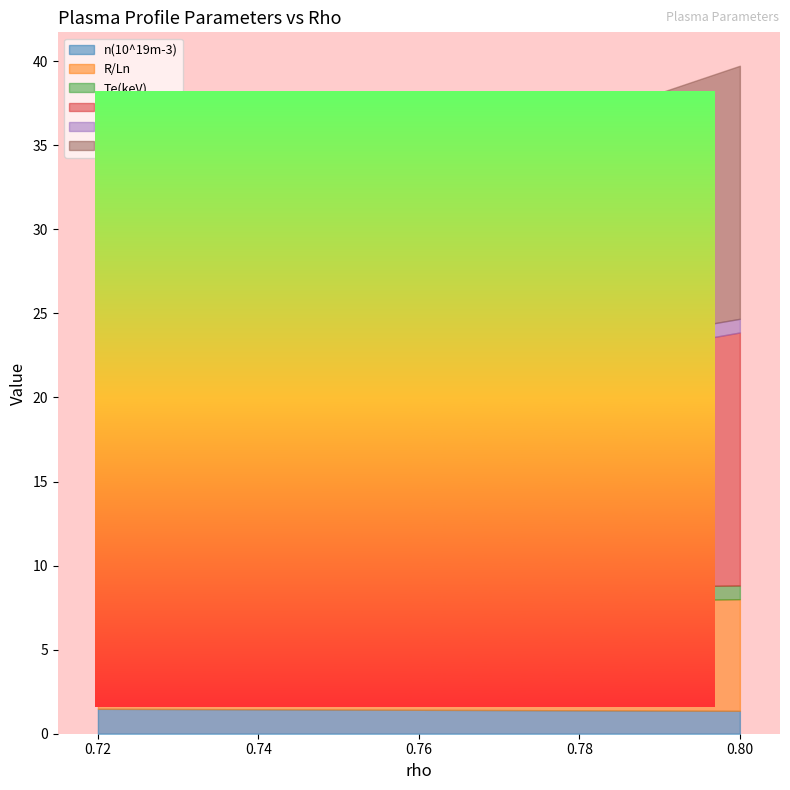

Does the chart display data point markers on the line(s)?

No